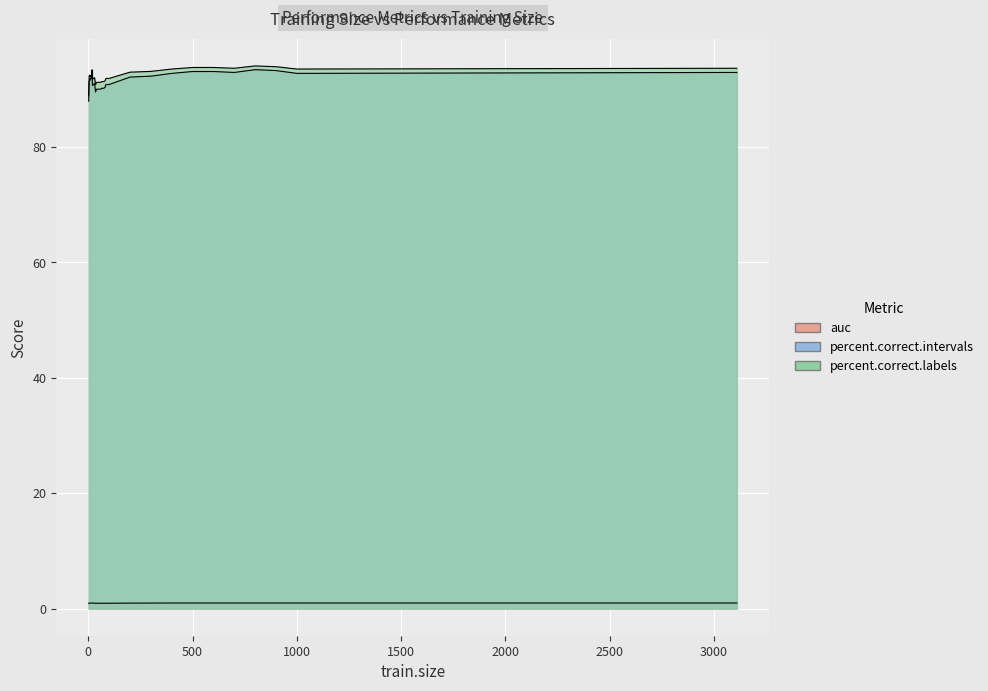

Reading left to right, extract all data points from this chart.

auc: 2=0.9	4=0.9	6=0.9	8=1.0	10=1.0	12=1.0	14=1.0	16=1.0	18=1.0	20=1.0	25=0.9	30=1.0	35=0.9	40=0.9	45=0.9	50=0.9	55=0.9	60=0.9	65=0.9	70=0.9	75=0.9	80=0.9	85=0.9	90=0.9	95=0.9	100=0.9	200=0.9	300=1.0	400=1.0	500=1.0	600=1.0	700=1.0	800=1.0	900=1.0	1000=1.0	3109=1.0
percent.correct.intervals: 2=87.9	4=91.3	6=91.5	8=91.8	10=91.6	12=91.9	14=91.9	16=91.9	18=92.6	20=90.7	25=90.8	30=91.0	35=89.5	40=90.0	45=90.0	50=90.0	55=90.0	60=90.0	65=90.2	70=90.2	75=90.2	80=90.3	85=90.8	90=90.8	95=90.8	100=90.8	200=92.1	300=92.3	400=92.8	500=93.1	600=93.1	700=92.9	800=93.4	900=93.2	1000=92.8	3109=92.9
percent.correct.labels: 2=88.9	4=92.3	6=92.4	8=92.3	10=92.2	12=92.4	14=92.4	16=92.4	18=93.4	20=91.7	25=91.9	30=92.0	35=90.8	40=91.2	45=91.2	50=91.2	55=91.2	60=91.2	65=91.3	70=91.3	75=91.3	80=91.5	85=91.9	90=91.9	95=91.9	100=91.9	200=93.0	300=93.1	400=93.5	500=93.8	600=93.8	700=93.6	800=94.0	900=93.9	1000=93.5	3109=93.6